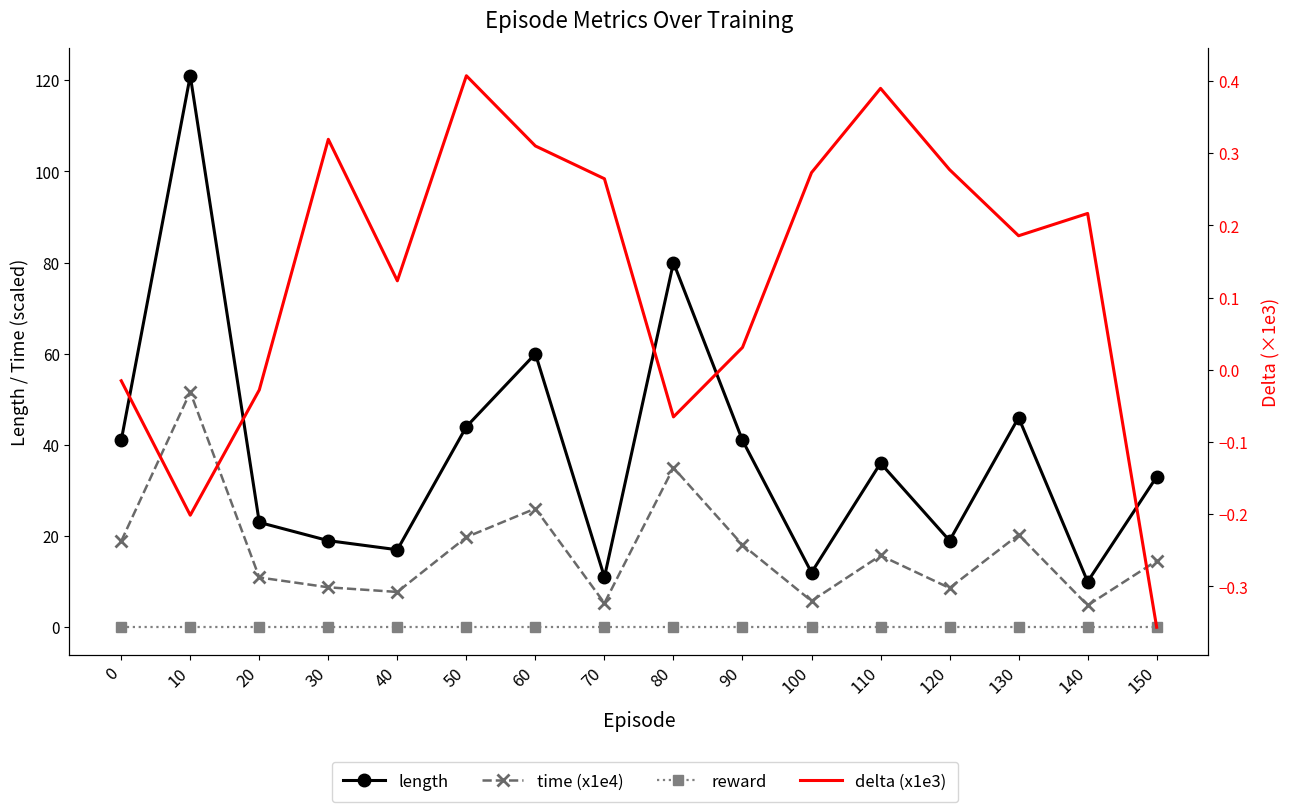

At which category is the sum across all series the highest?

10